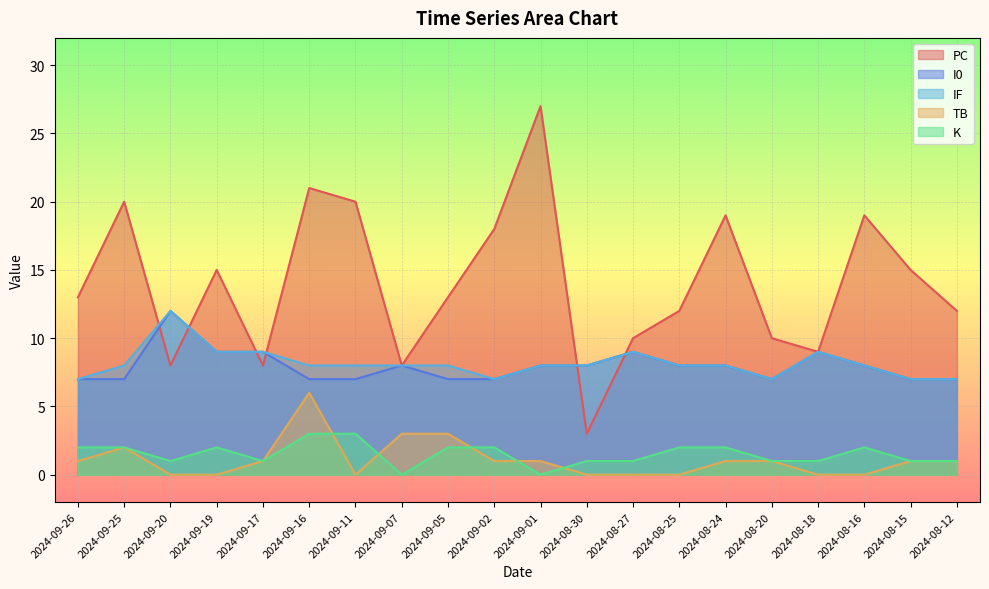

What is the value of the IF point at the 19th from the left?

7